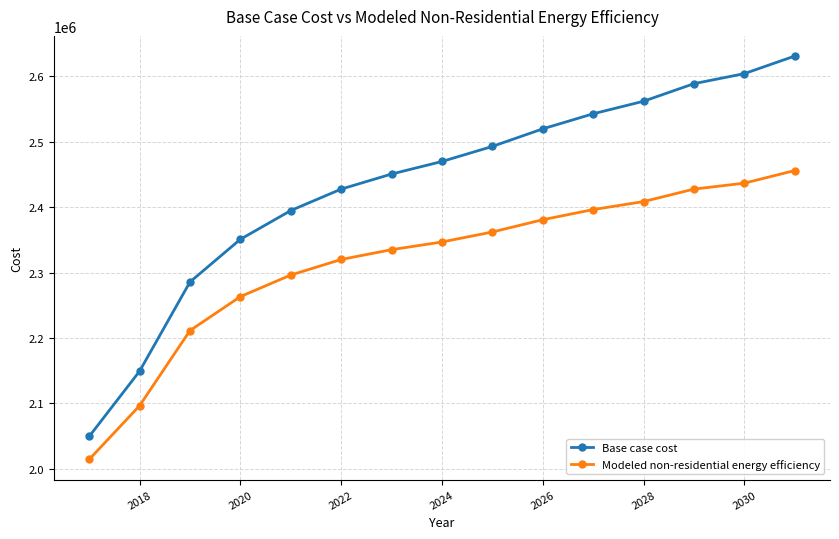

Which series has the largest total across all categories?

Base case cost